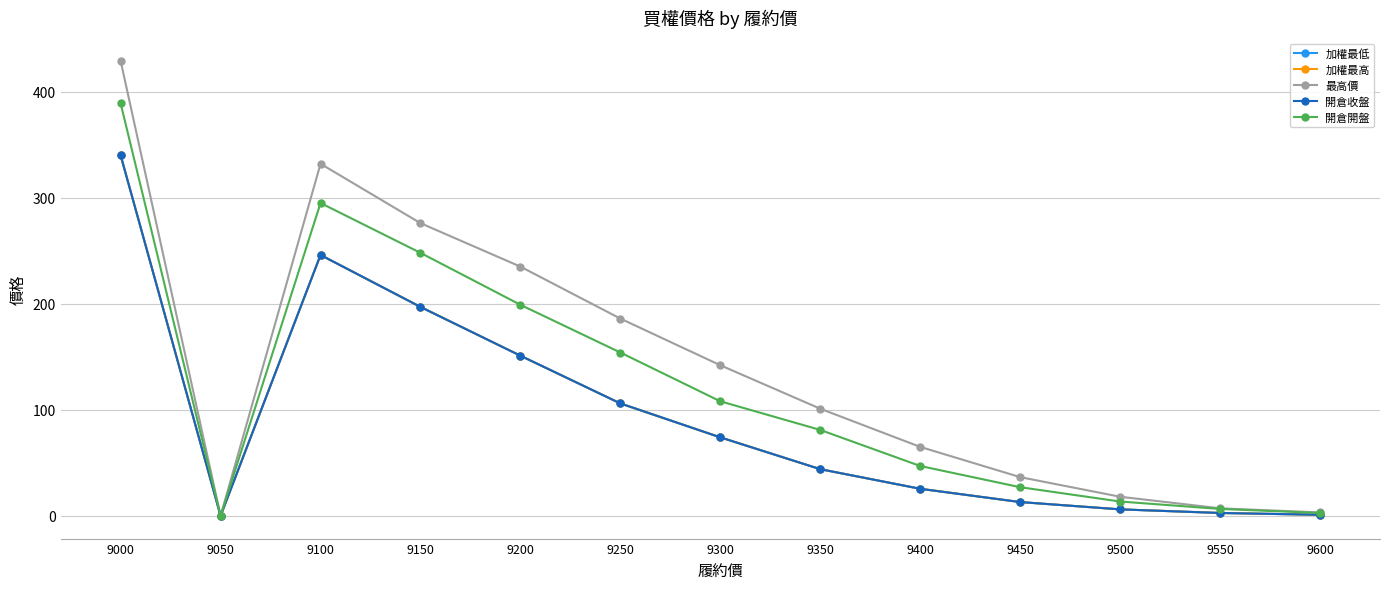

Where is the first local minimum for 開倉開盤?

9050